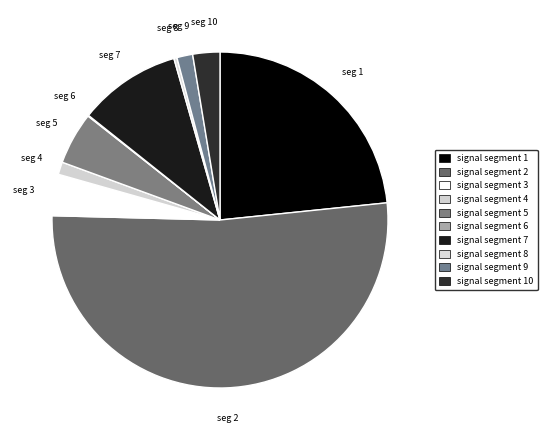

Is signal segment 10 the majority of the pie?

No